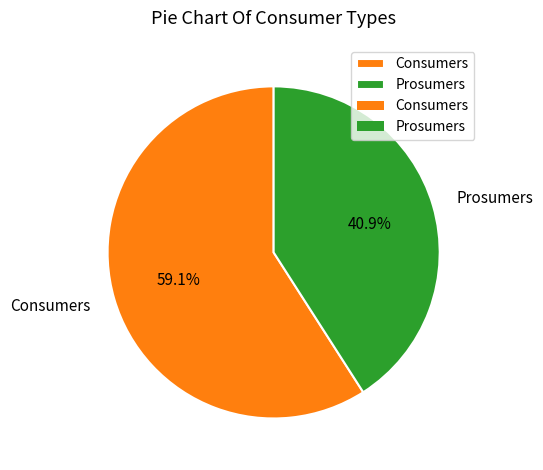

How many segments does this pie chart have?

2